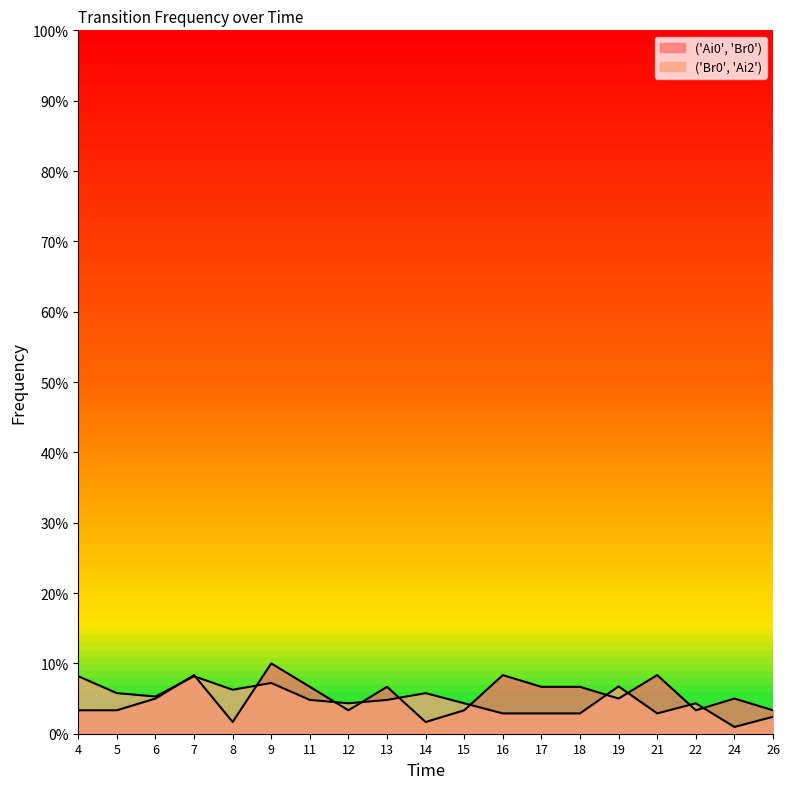

True or false: ('Ai0', 'Br0') has a value of 0.0 at 16.

False